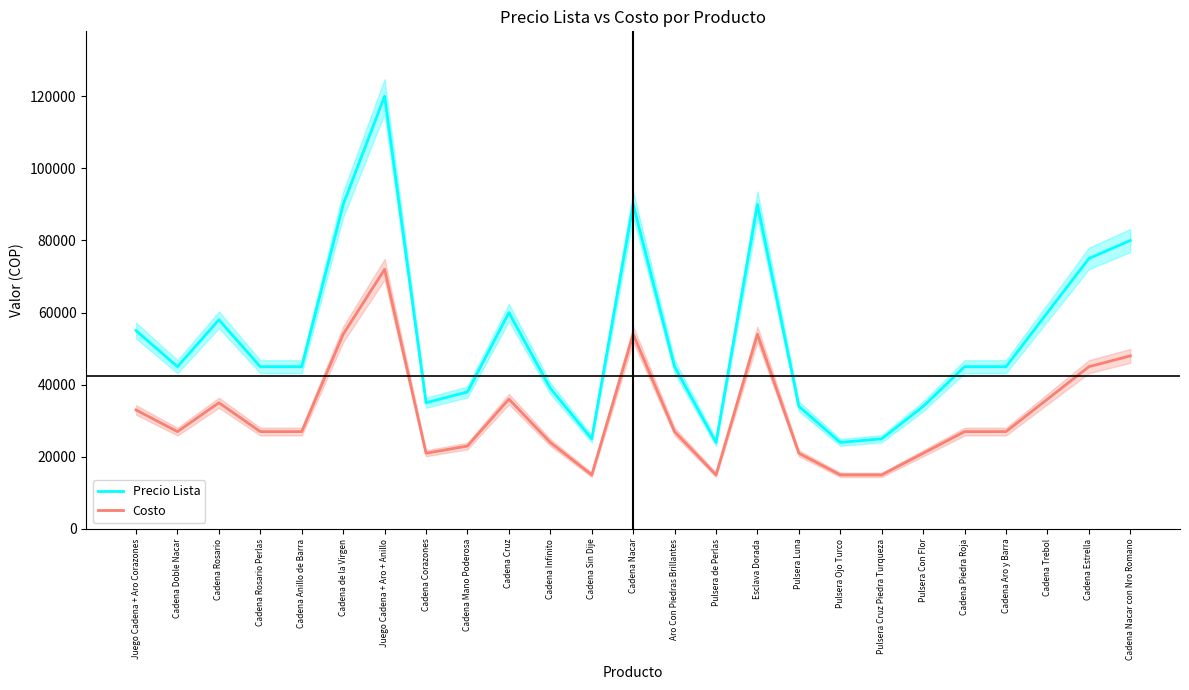

What position from the left is Pulsera Con Flor?

20